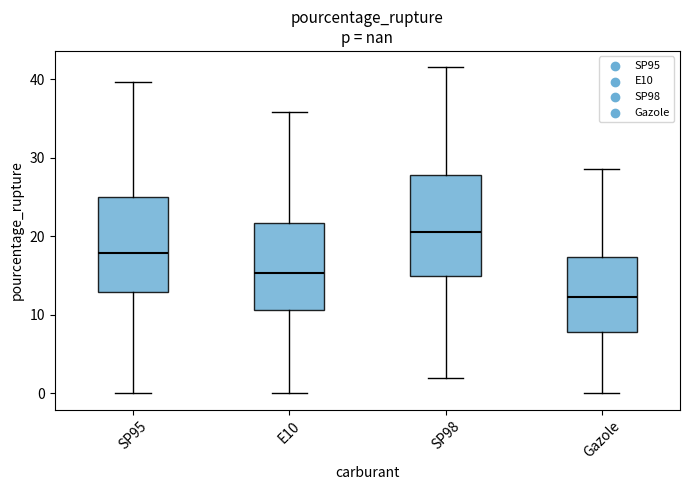

Which box has the lowest median line?

Gazole